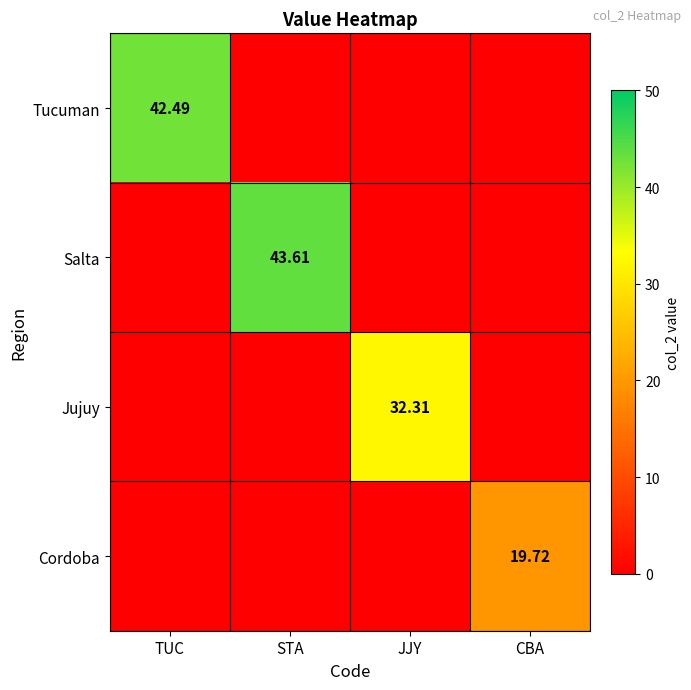

True or false: Jujuy has a value of 49.4 at JJY.

False